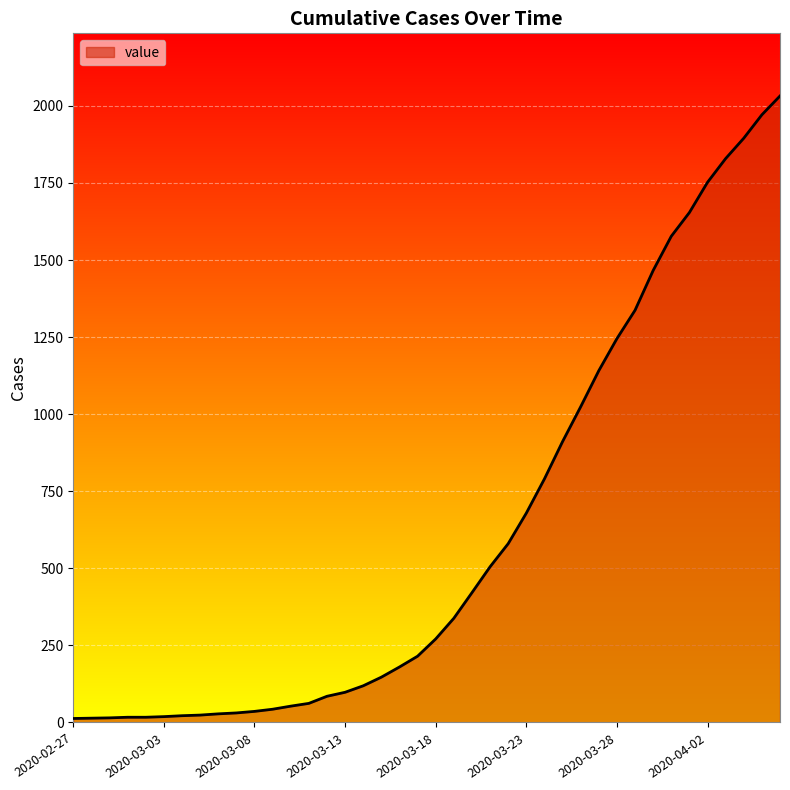

What is the maximum value shown in the chart?

2032